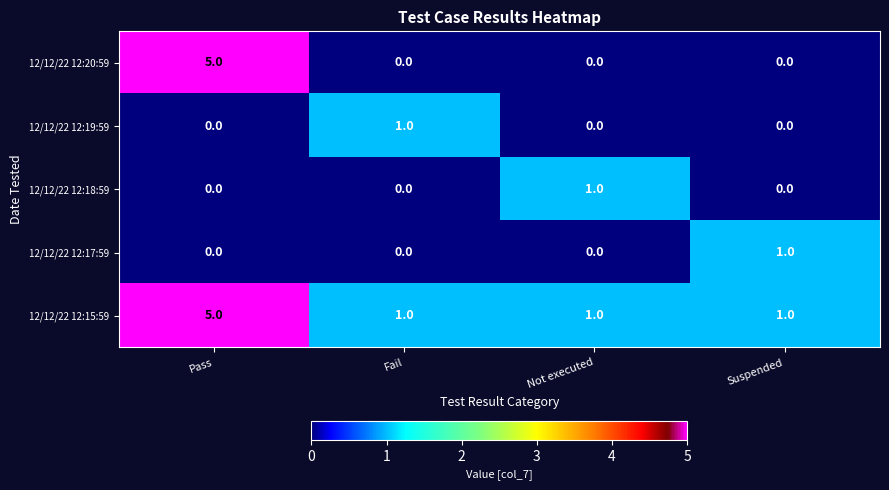

The 12/12/22 12:18:59 series shows 0 at Suspended. True or false?

True